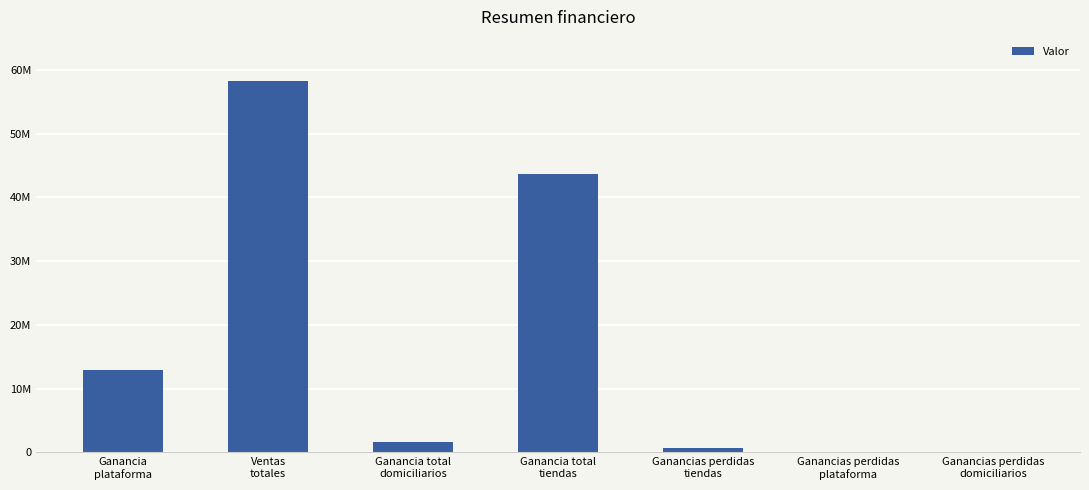

How many series are shown in this chart?

1